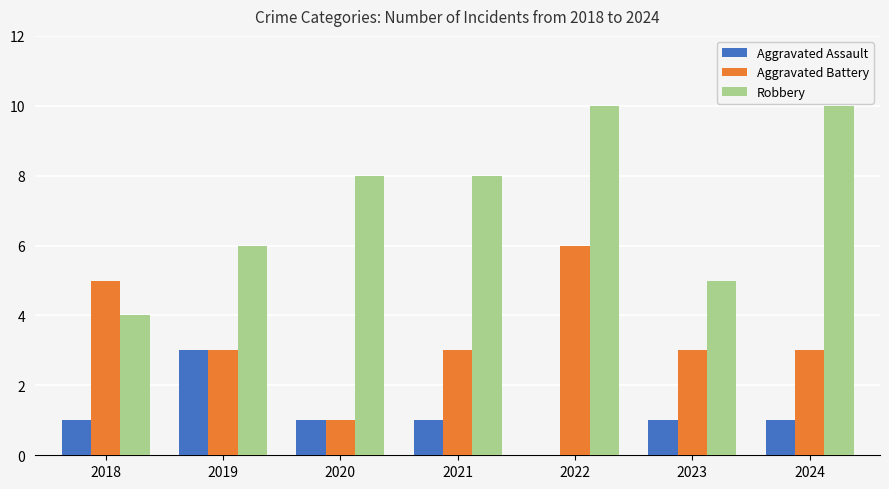

What is the difference between the Aggravated Battery values at 2022 and 2023?

3